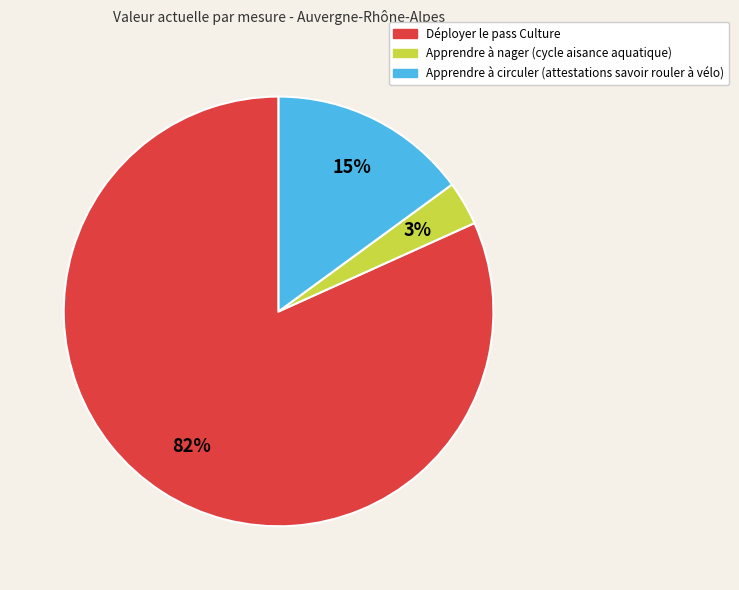

What is the smallest slice in the pie chart?

Apprendre à nager (cycle aisance aquatique)